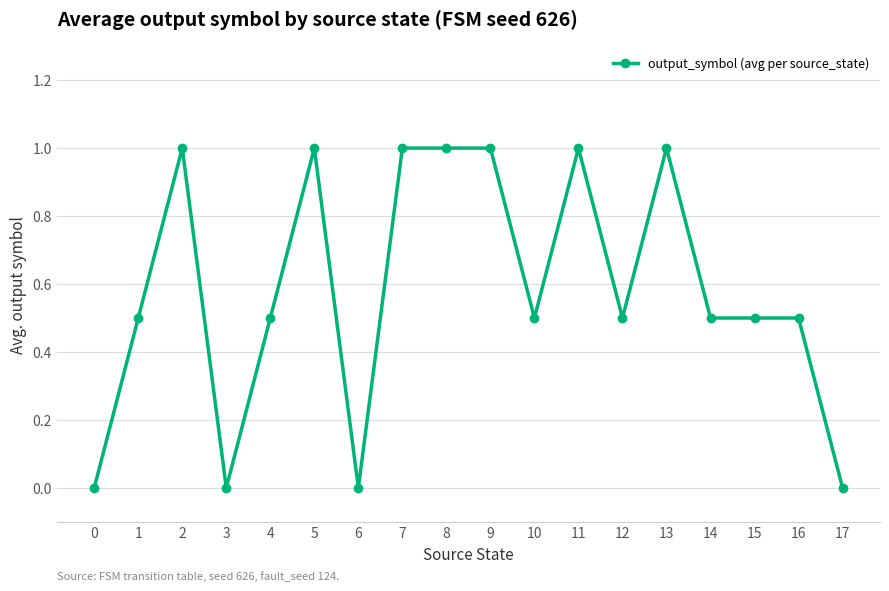

Reading left to right, list all the values displayed in this chart.

0.0	0.5	1.0	0.0	0.5	1.0	0.0	1.0	1.0	1.0	0.5	1.0	0.5	1.0	0.5	0.5	0.5	0.0